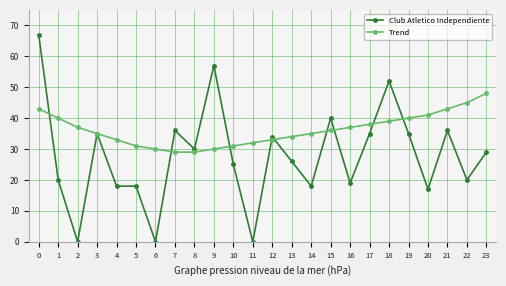

Which series changed the most between 15 and 18?

Club Atletico Independiente